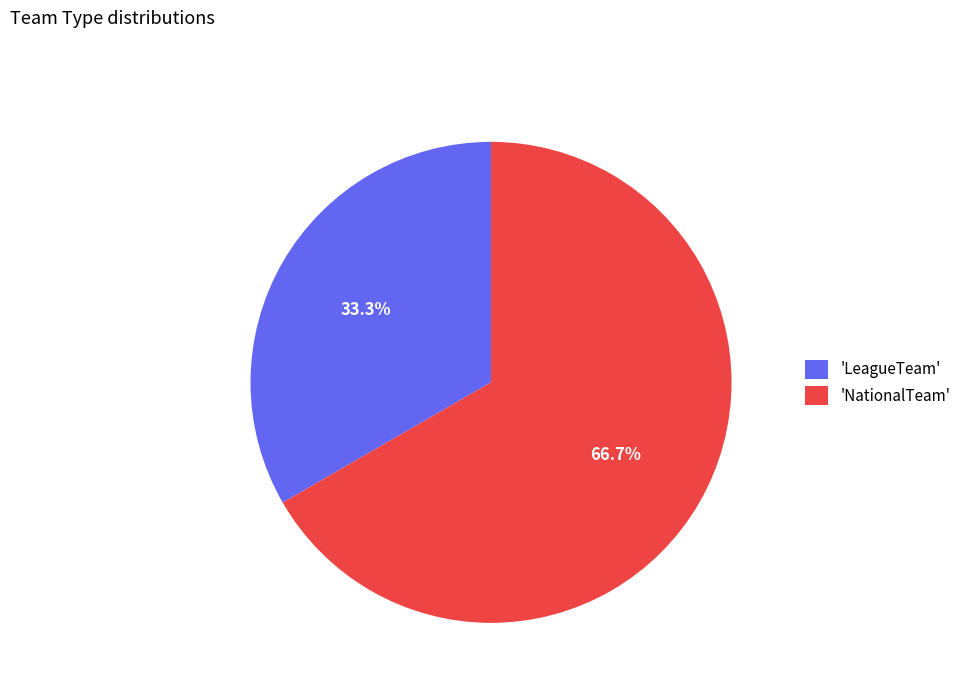

Does any single category account for the majority?

Yes